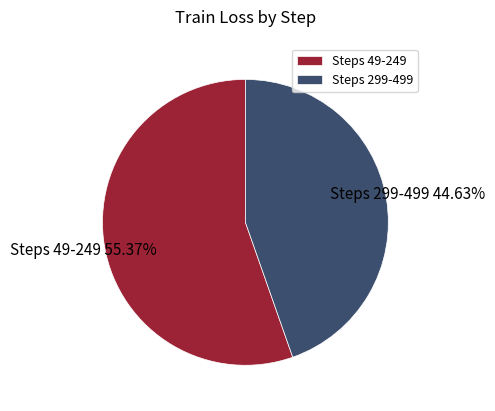

Which slice is the smallest?

Steps 299-499